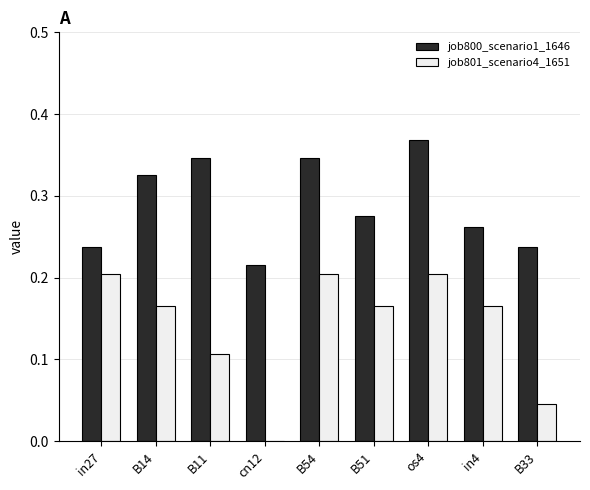

What is the total value across all series at B14?

0.5